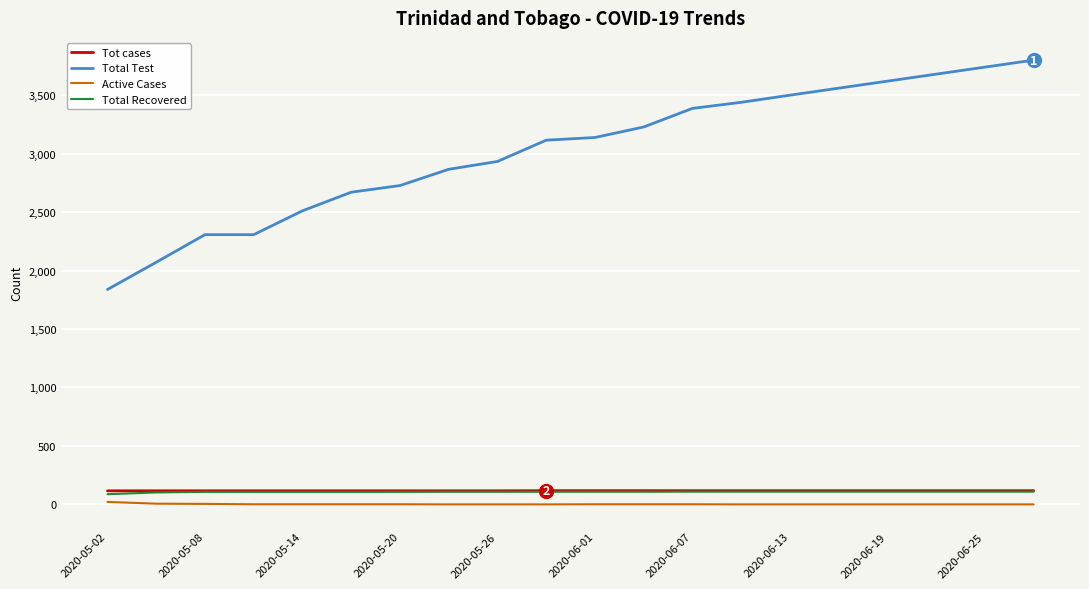

Which series has the widest spread of values?

Total Test